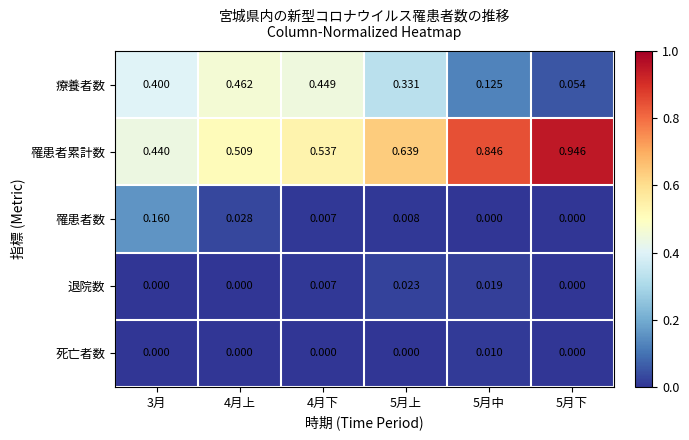

Is the value of 罹患者数 at 4月下 greater than the value of 療養者数 at 4月上?

No